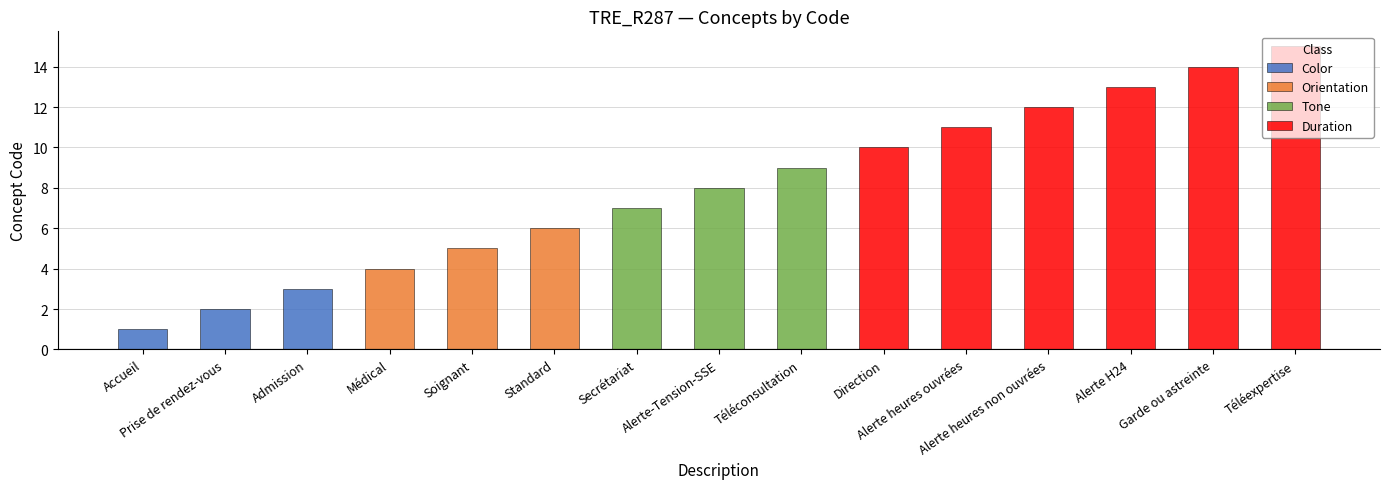

What is the minimum value shown in the chart?

1